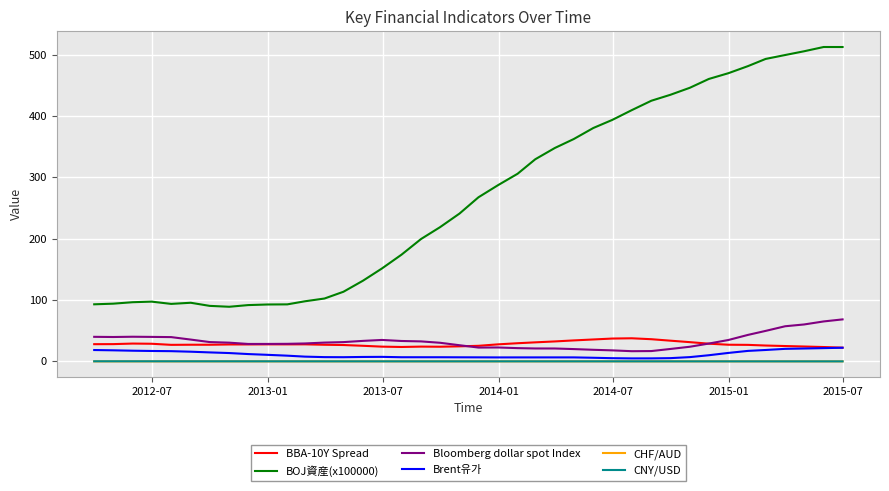

True or false: Bloomberg dollar spot Index and Brent유가 cross at least once.

False